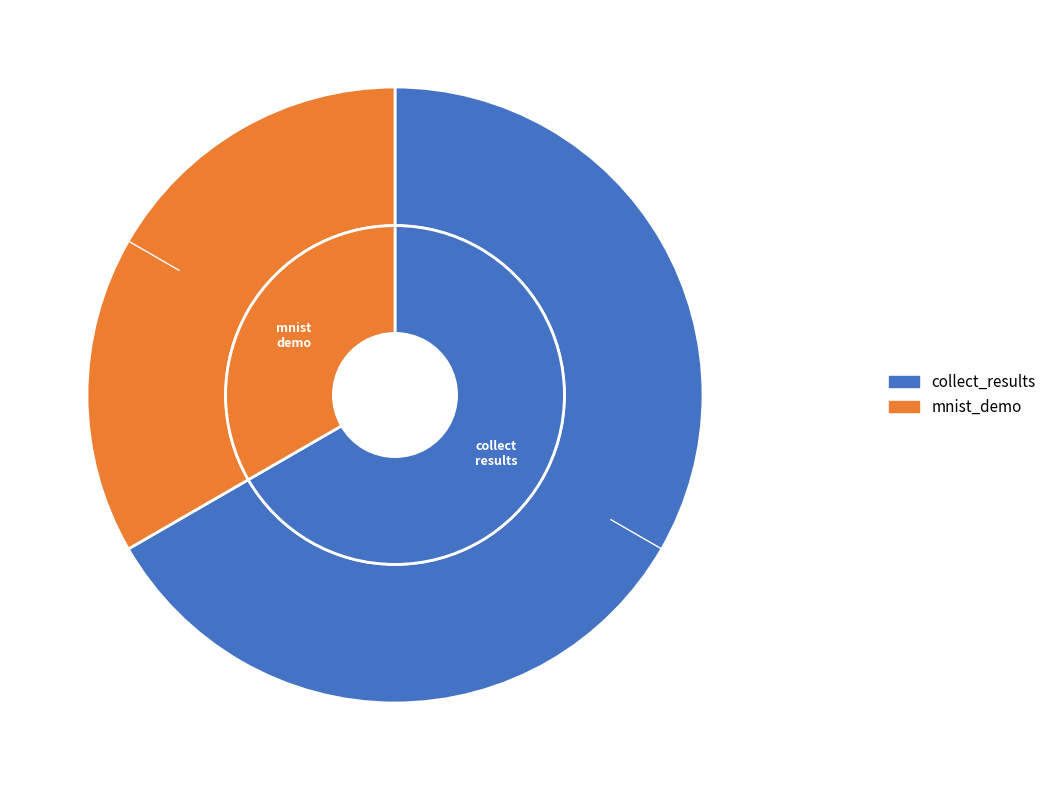

The collect_results slice represents 61% of the pie. True or false?

False